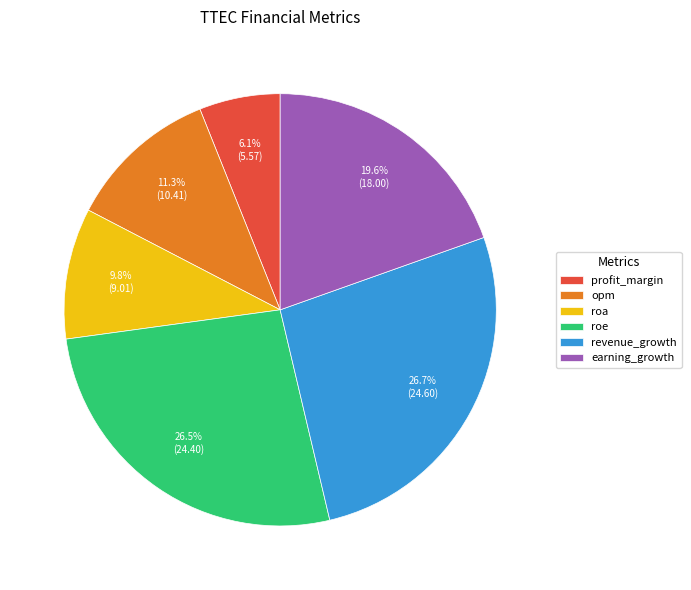

What percentage is NOT represented by profit_margin?

93.9%